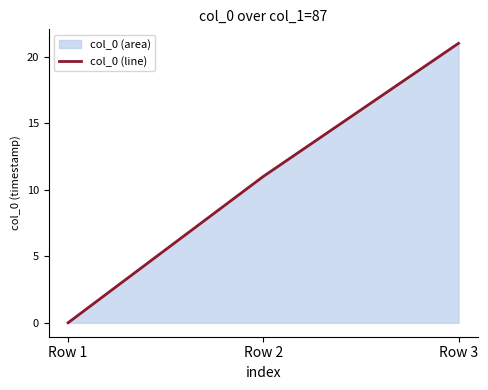

The chart shows a value of 3.7 at Row 2. True or false?

False